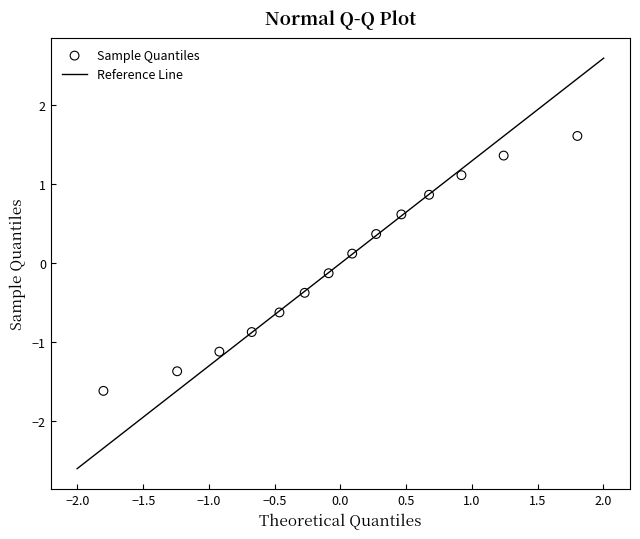

What is the range of Y values (max minus min)?

3.2